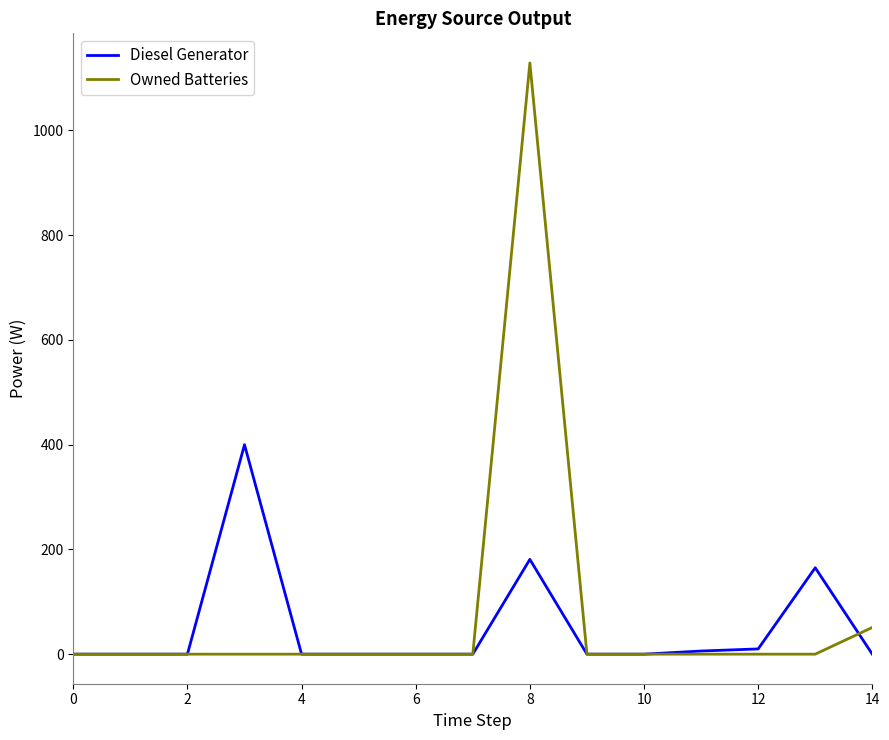

What is the maximum value for Diesel Generator?

400.0